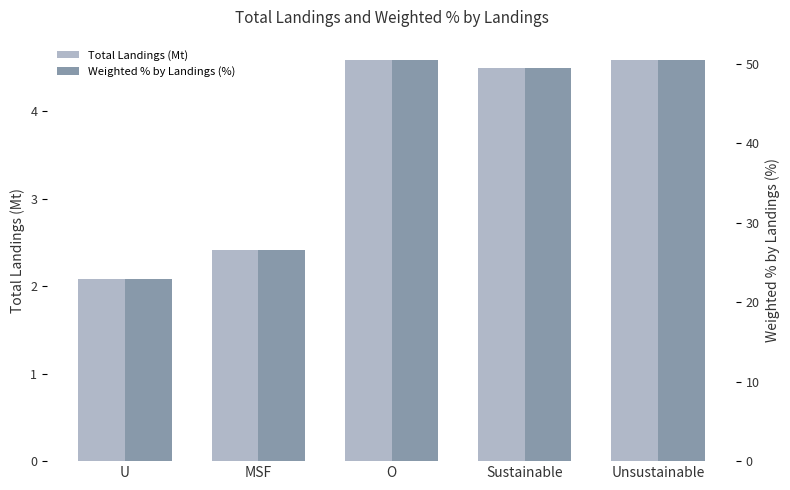

Does the chart contain stacked bars?

No